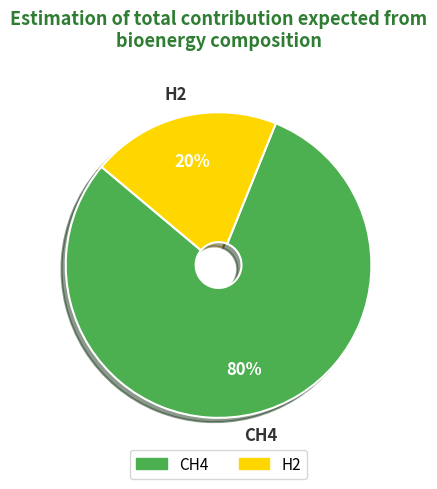

Combined, do H2 and CH4 account for over 50%?

Yes